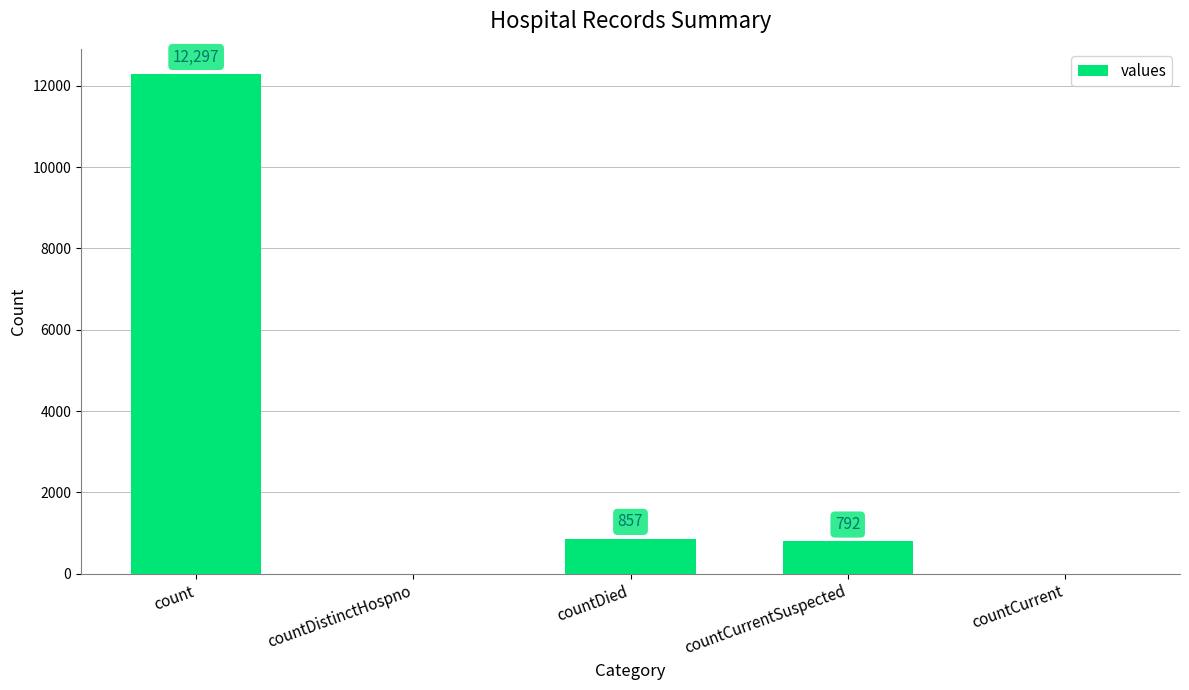

What is the sum of all values?

13946